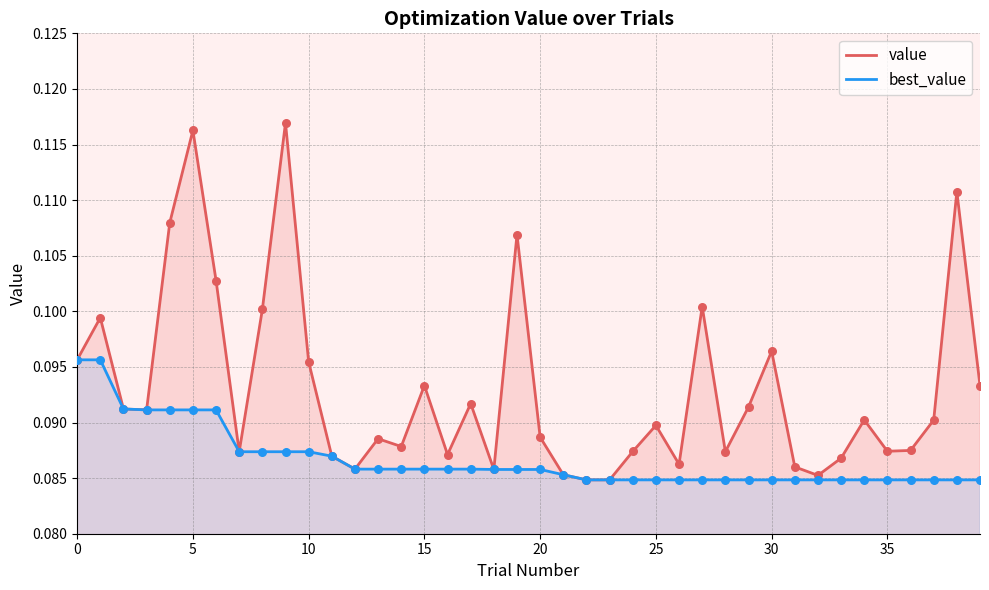

Which series has the largest total across all categories?

value